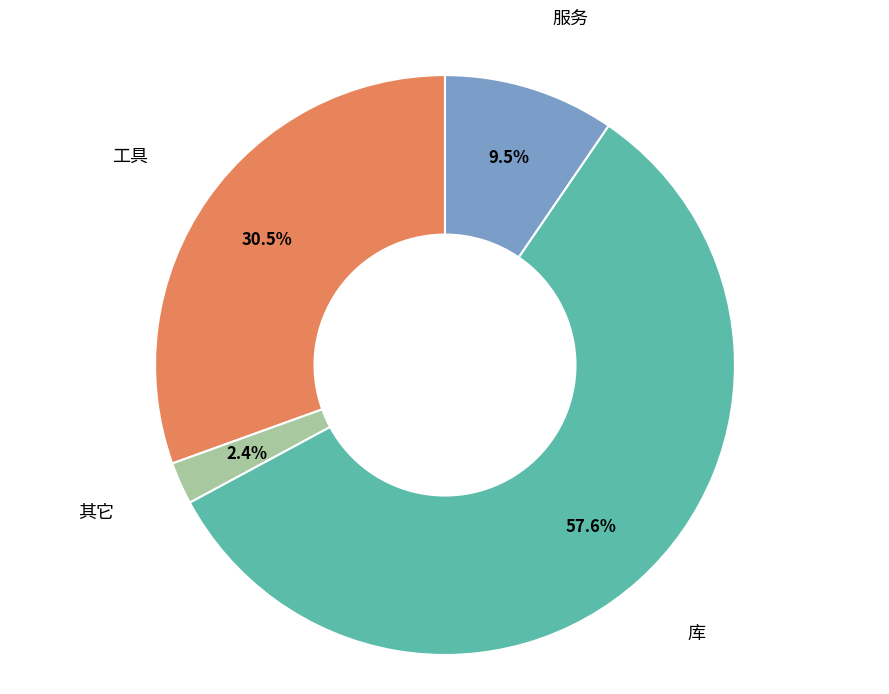

What portion of the pie excludes 工具?

69.5%